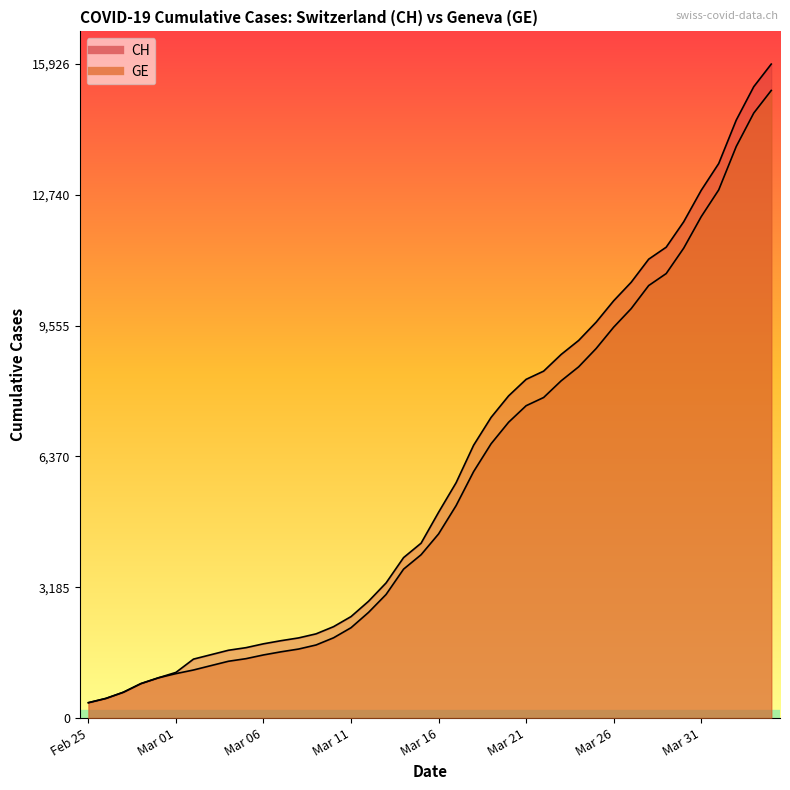

What is the label of the 11th point from the right?

2020-03-25